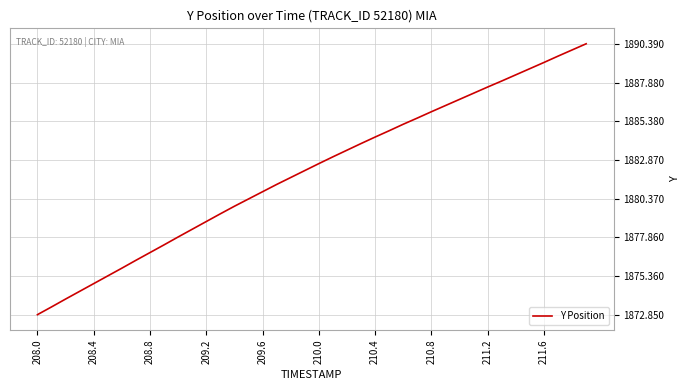

What is the maximum value shown in the chart?

1890.4